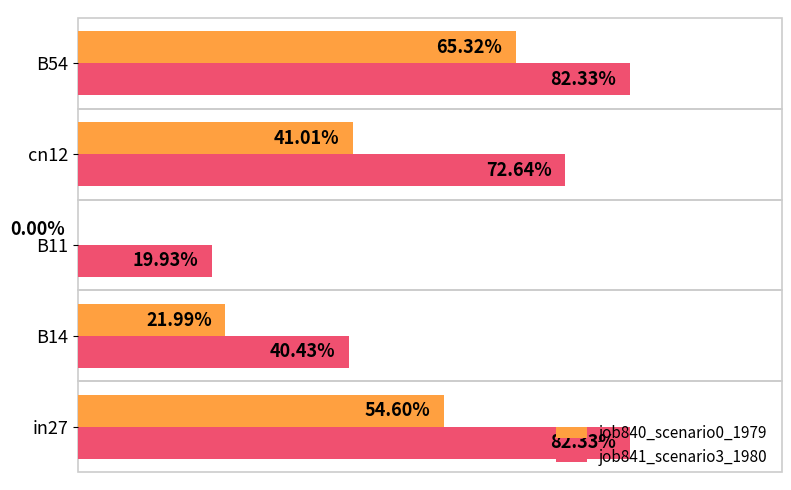

Rank the series by their average value, from lowest to highest.

job840_scenario0_1979, job841_scenario3_1980